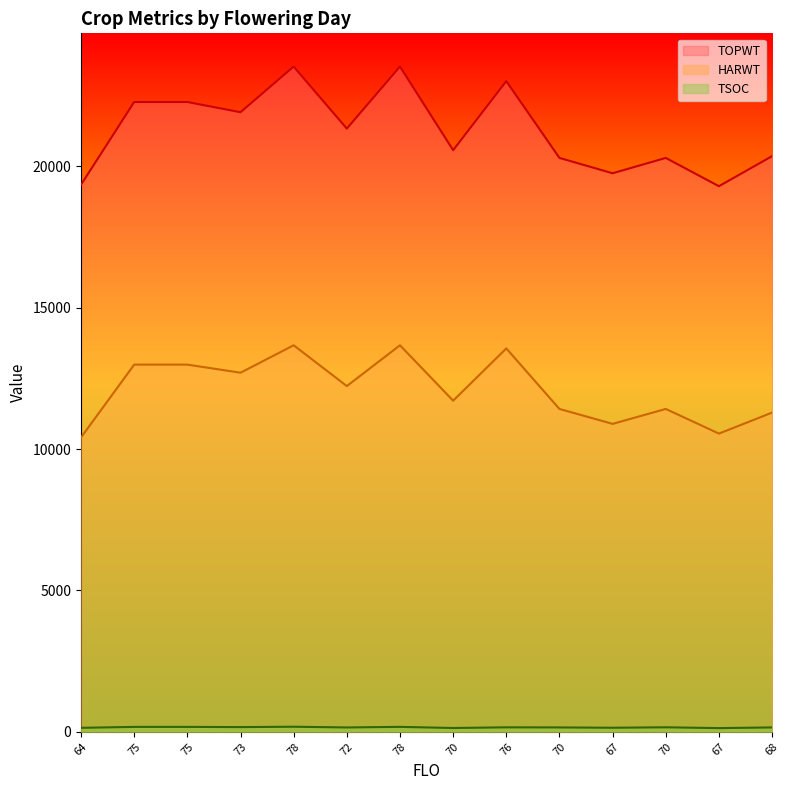

True or false: HARWT and TSOC cross at least once.

False